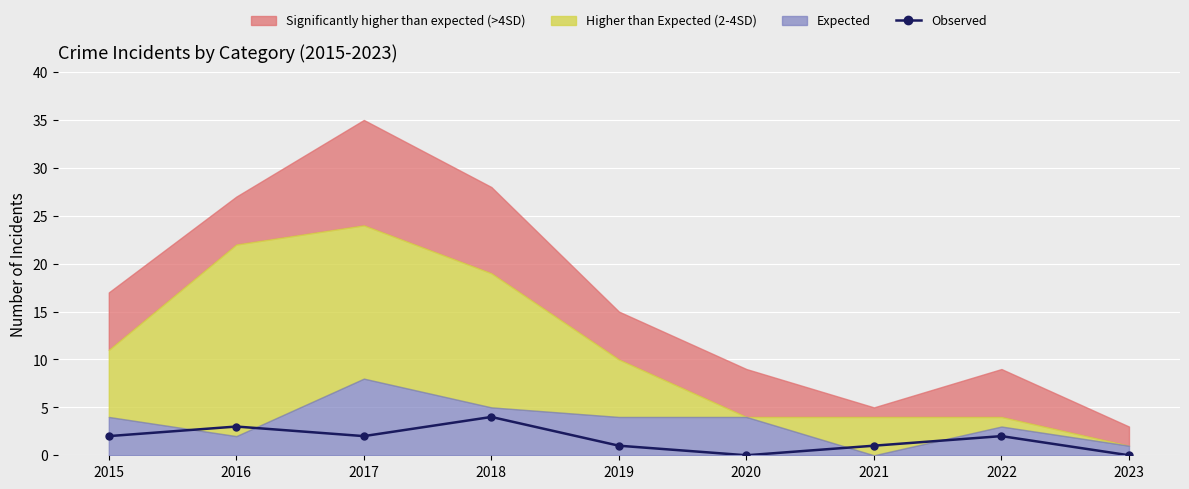

What is the sum of the values at 2020 and 2016?

3